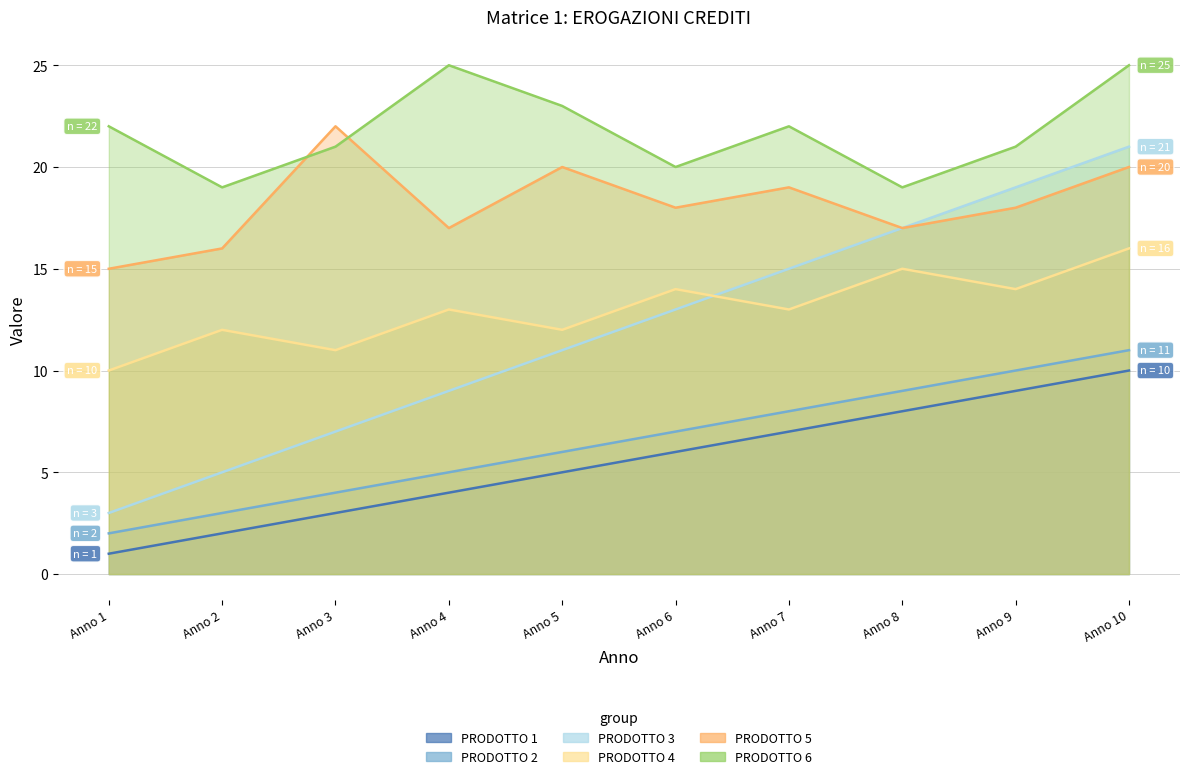

What is the sum of the PRODOTTO 3 values at Anno 10 and Anno 9?

40